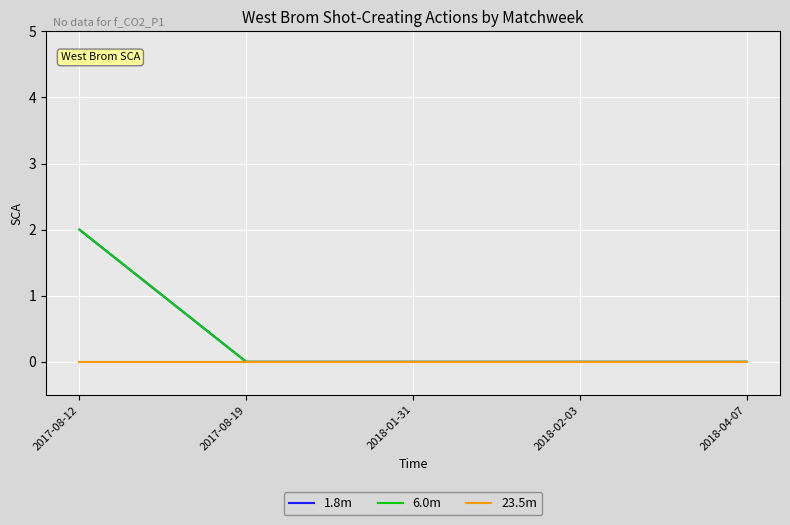

Does the chart display data point markers on the line(s)?

No